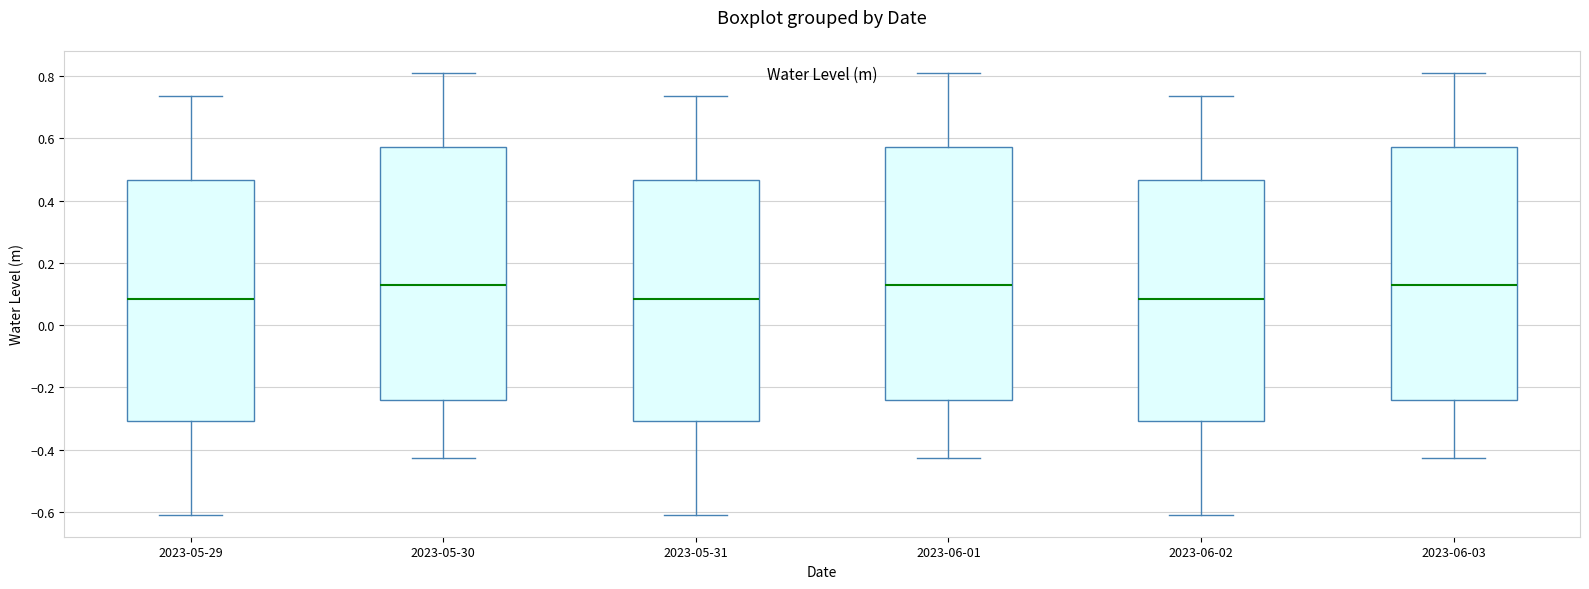

Where does the median line of the box for 2023-06-01 sit on the y-axis? The values are not printed on the chart, so give them approximately, as read against the axis.

0.12